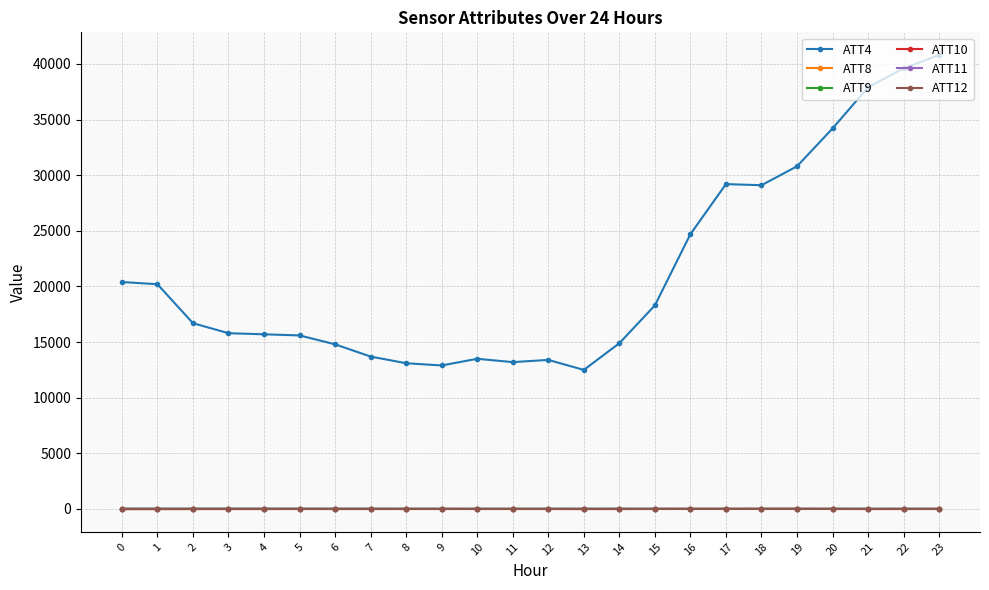

True or false: ATT11 has a value of 20.3 at 20.

True